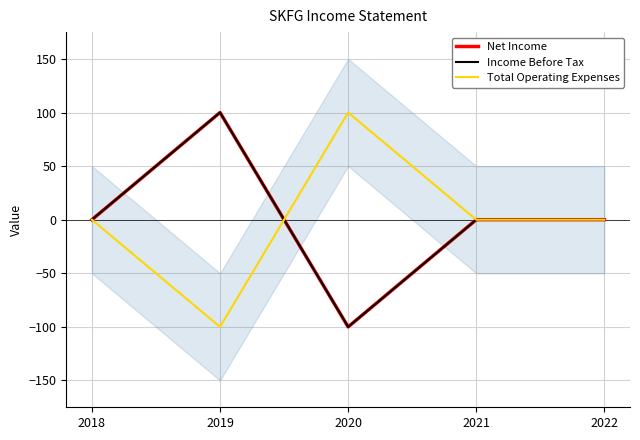

Reading left to right, extract all data points from this chart.

Net Income: 0	100	-100	0	0
Income Before Tax: 0	100	-100	0	0
Total Operating Expenses: 0	-100	100	0	0